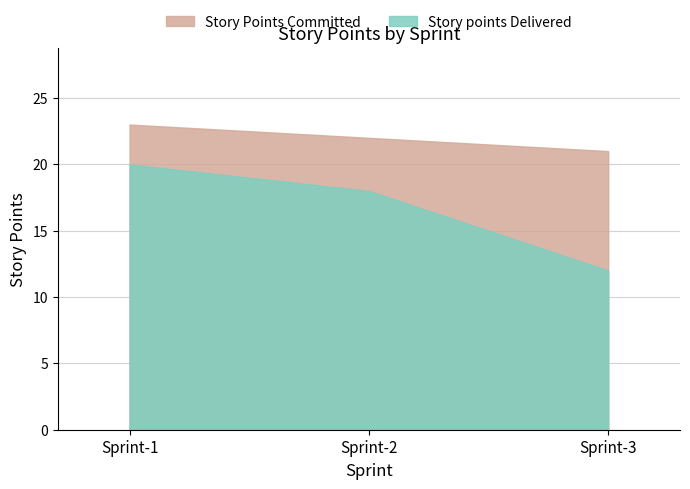

What is the average value of the Story points Delivered series?

17